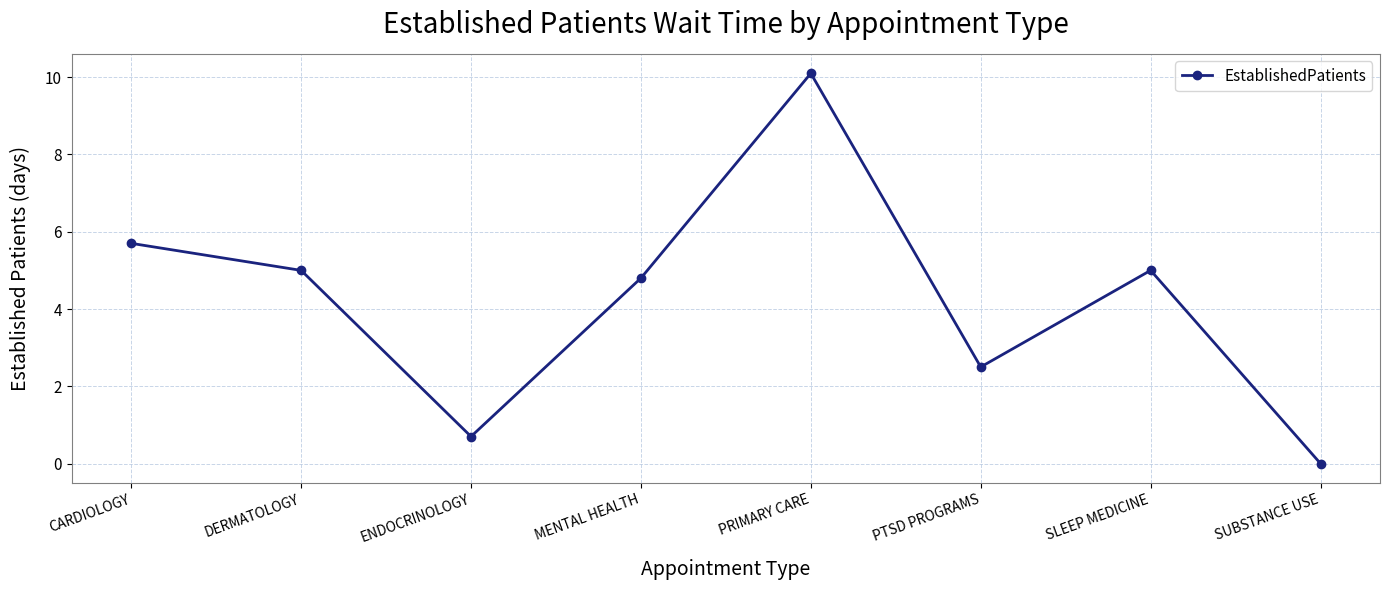

What is the difference between the second highest and minimum values?

5.7